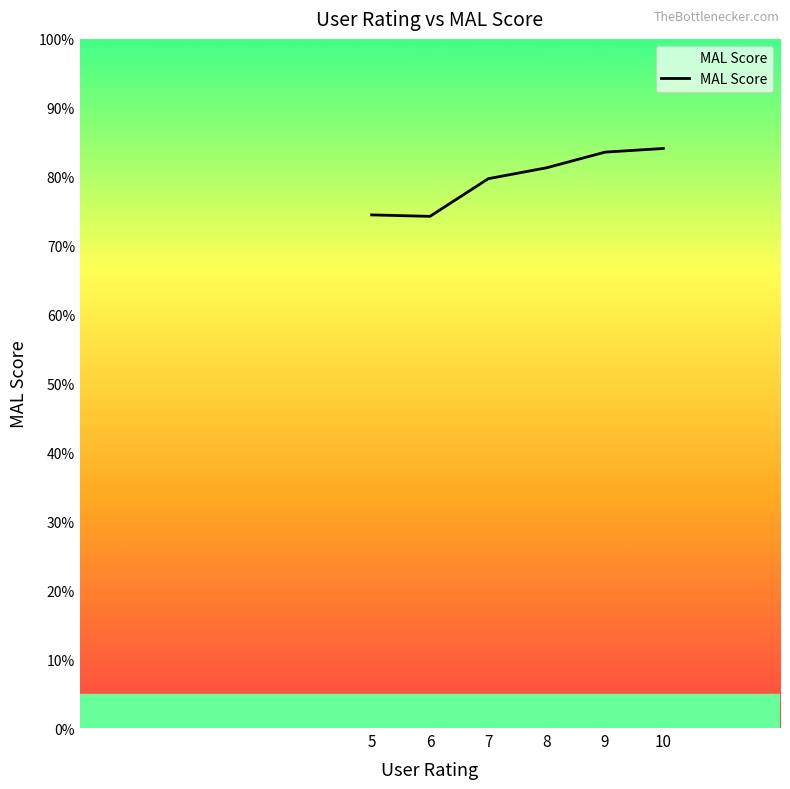

How many values are below 8?

3